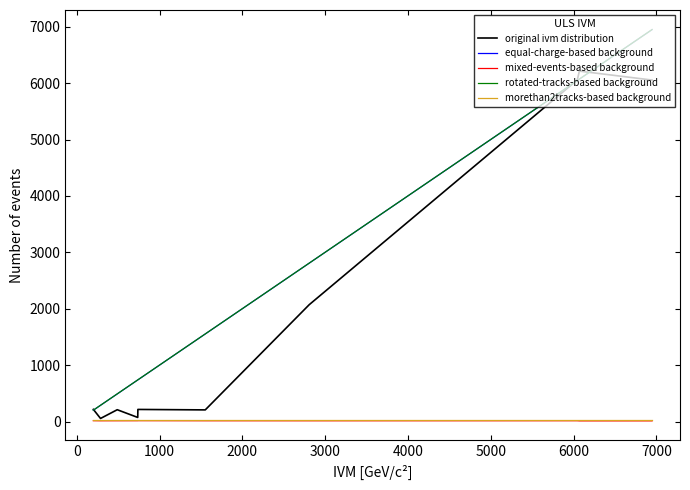

What is the average value of the mixed-events-based background series?

13.3